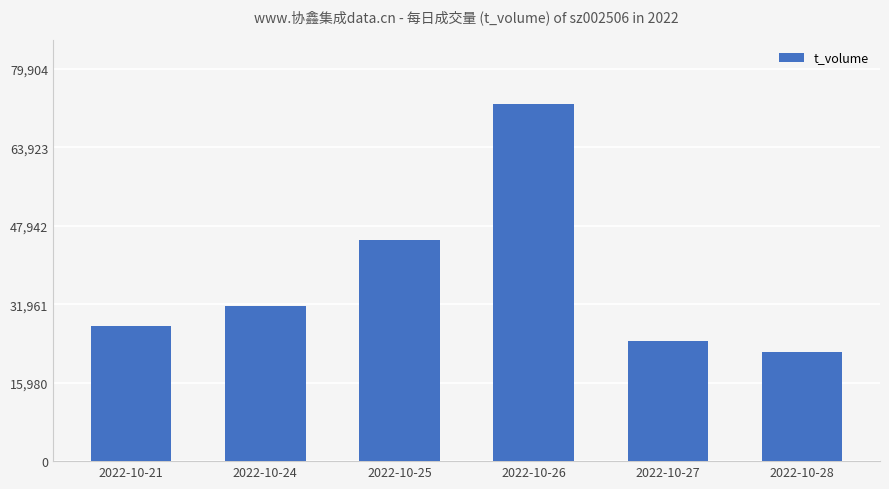

Between 2022-10-27 and 2022-10-24, which is larger?

2022-10-24